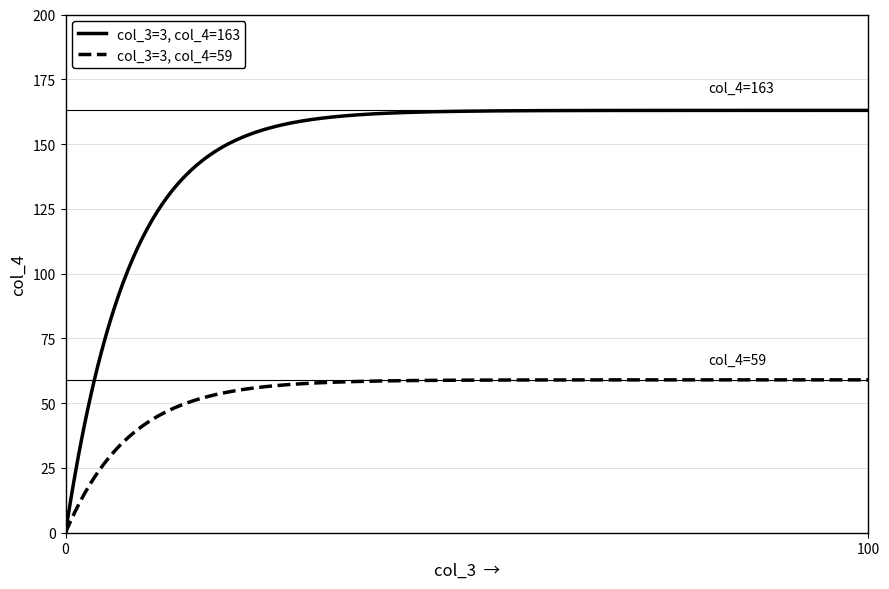

Which series has the widest spread of values?

col_3=3, col_4=163